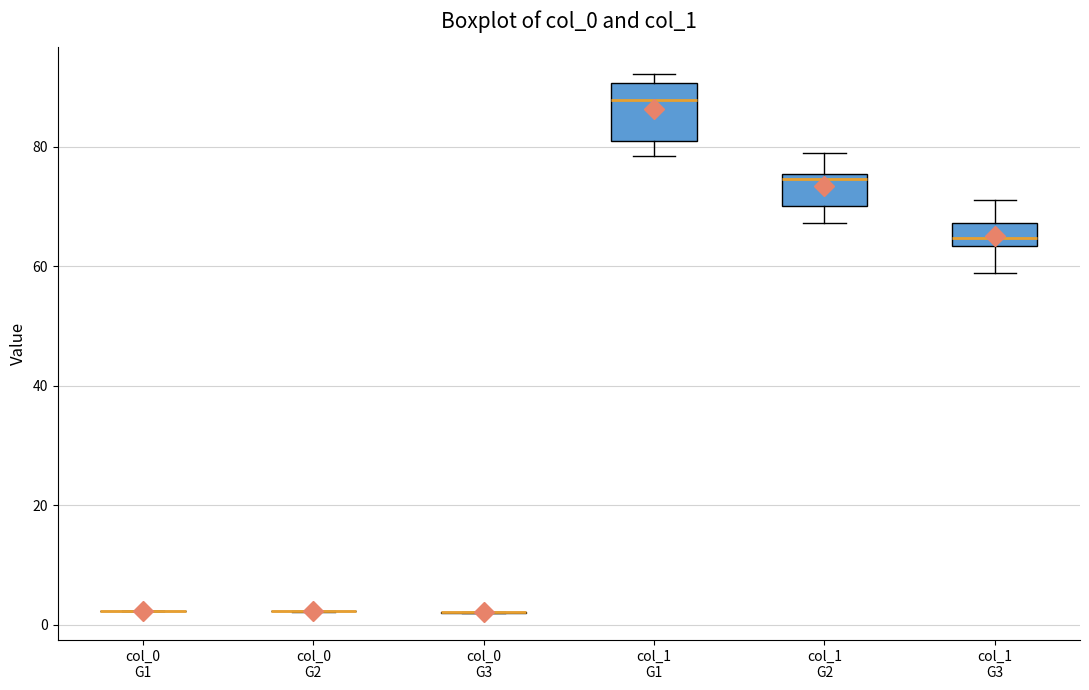

Reading left to right, transcribe this box plot: for each box, give where its median line is, the range the box spans, and where its two whiskers end, as read against the y-axis. The values are not printed on the chart, so give them approximately, as read against the axis.

col_0 G1: box collapsed to a line at 2, whiskers 2 to 2
col_0 G2: box collapsed to a line at 2, whiskers 2 to 2
col_0 G3: box collapsed to a line at 2, whiskers 2 to 2
col_1 G1: median 88, box 80 to 90, whiskers 78 to 92
col_1 G2: median 74, box 70 to 76, whiskers 68 to 78
col_1 G3: median 64 (inside the box), box 64 to 68, whiskers 58 to 72